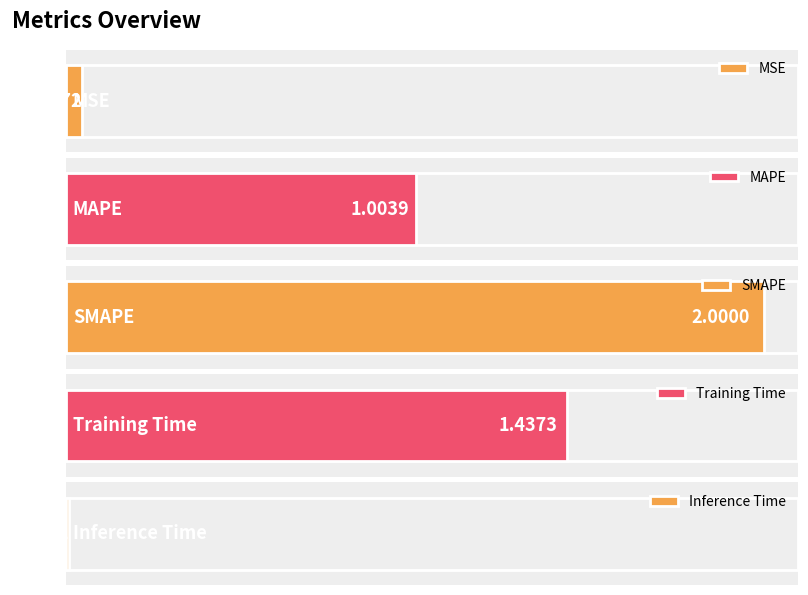

Does the chart contain stacked bars?

No